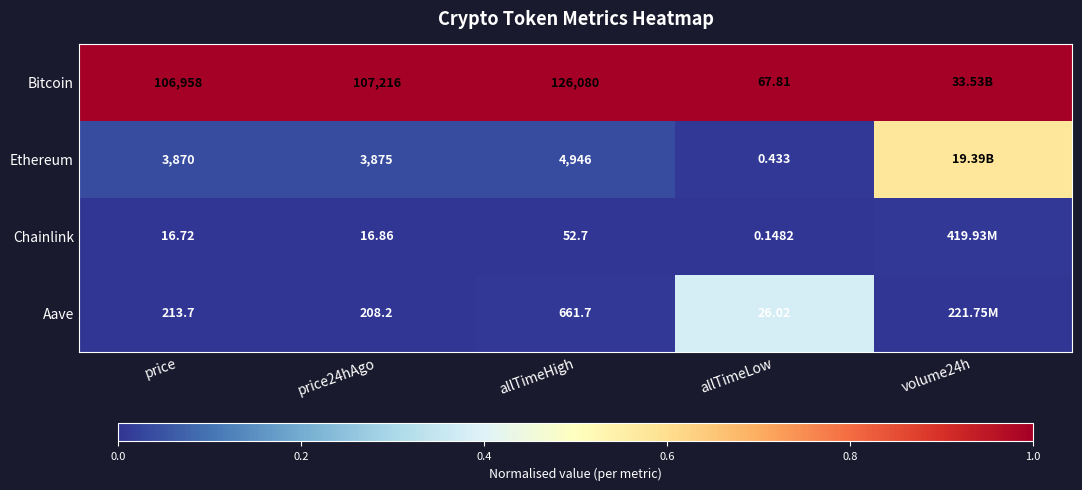

At price24hAgo, list the series in order from smallest to largest.

Chainlink, Aave, Ethereum, Bitcoin